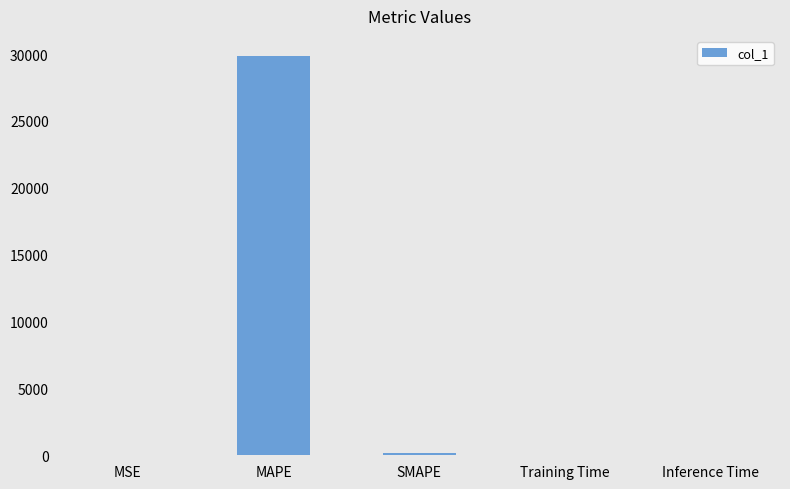

Which category has the highest value across all series?

MAPE